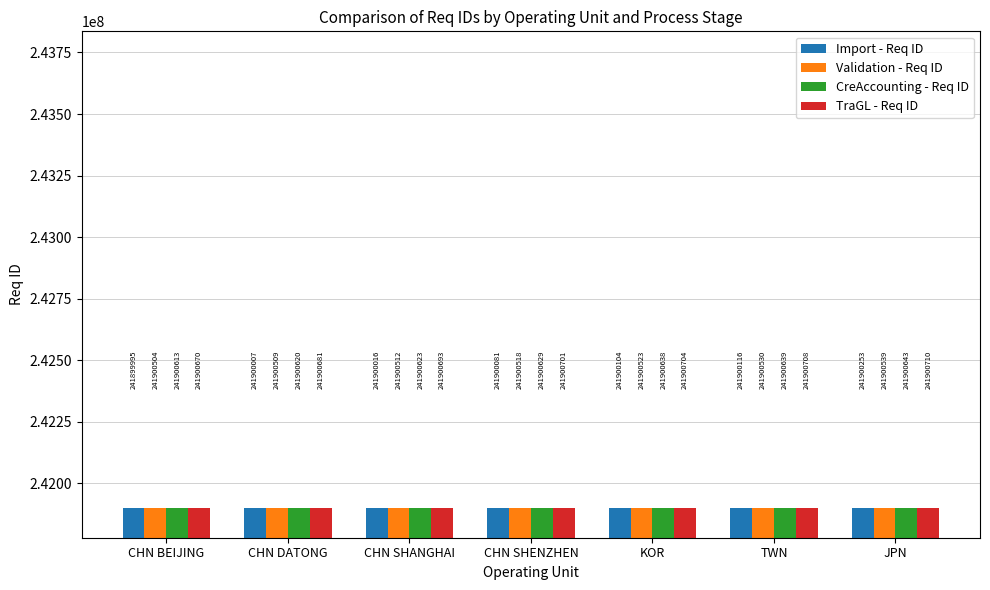

Reading left to right, what are all the values shown in this chart?

Import - Req ID: 241899995	241900007	241900016	241900081	241900104	241900116	241900253
Validation - Req ID: 241900504	241900509	241900512	241900518	241900523	241900530	241900539
CreAccounting - Req ID: 241900613	241900620	241900623	241900629	241900638	241900639	241900643
TraGL - Req ID: 241900670	241900681	241900693	241900701	241900704	241900708	241900710